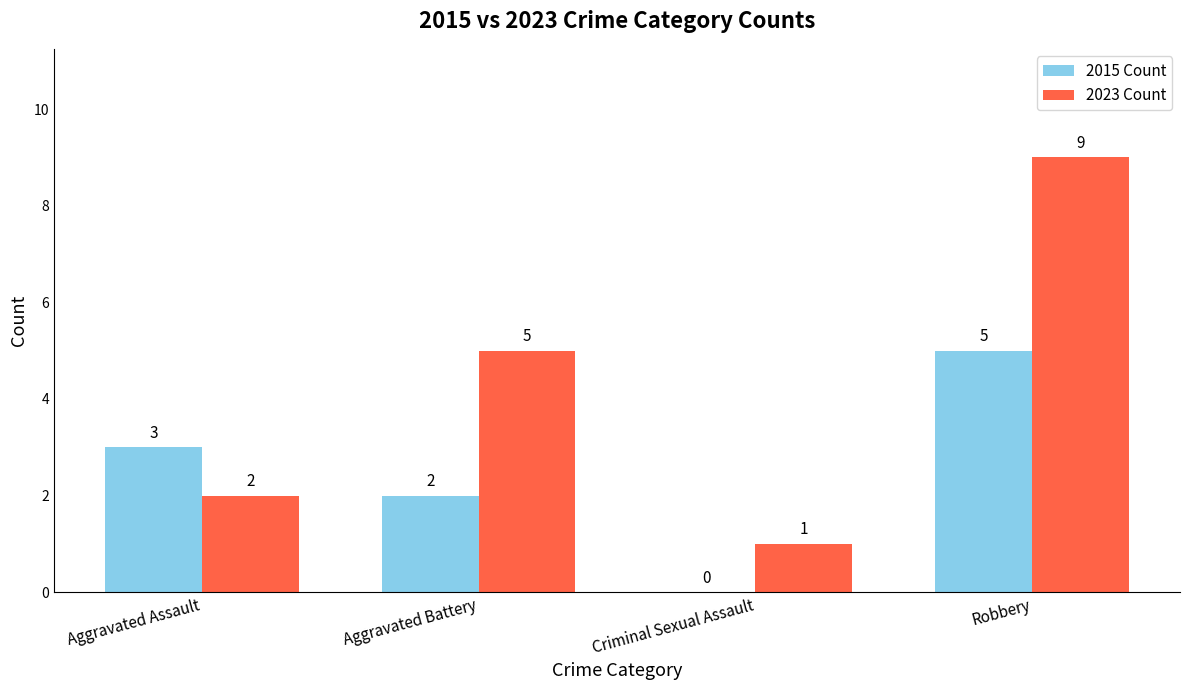

Reading left to right, what are all the values shown in this chart?

2015 Count: Aggravated Assault=3	Aggravated Battery=2	Criminal Sexual Assault=0	Robbery=5
2023 Count: Aggravated Assault=2	Aggravated Battery=5	Criminal Sexual Assault=1	Robbery=9